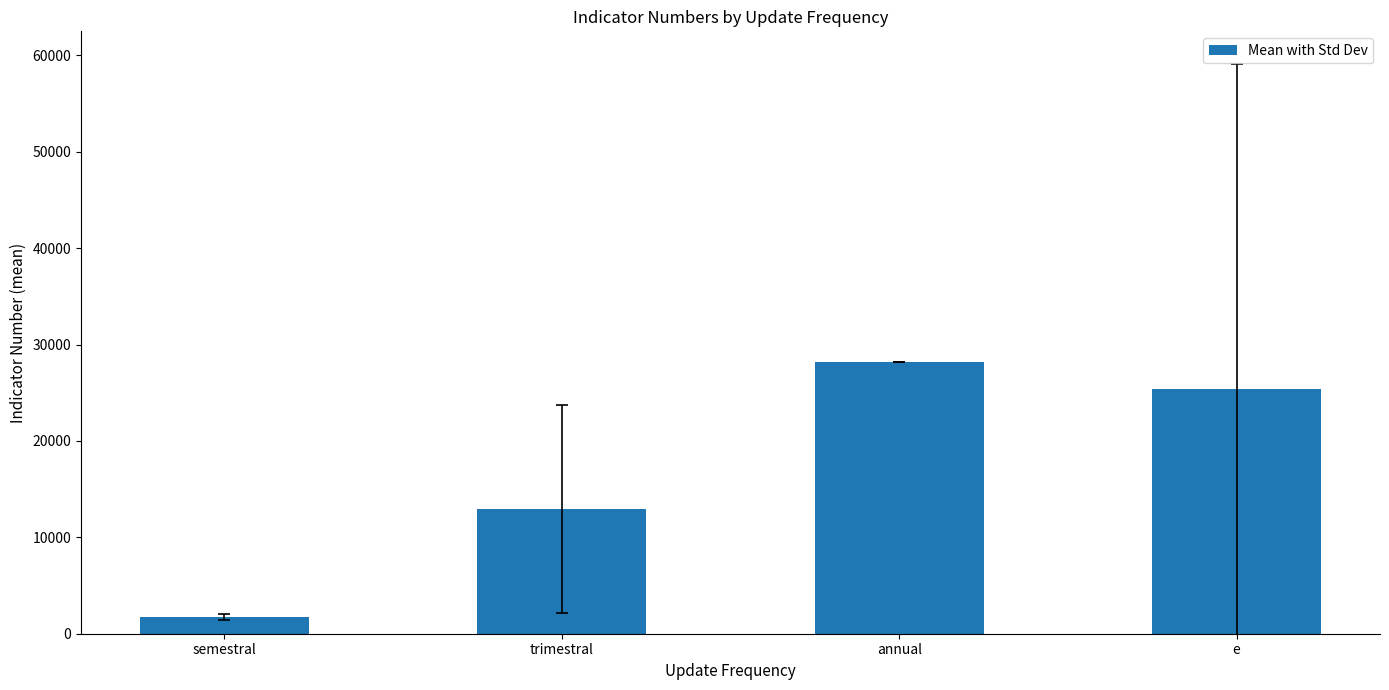

What is the ratio of the value at semestral to the value at annual?

0.1